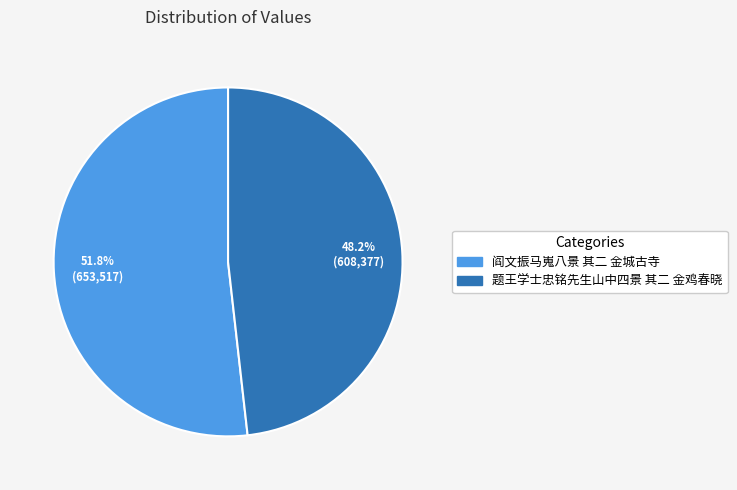

What percentage is the 阎文振马嵬八景 其二 金城古寺 slice, to the nearest percent?

52%